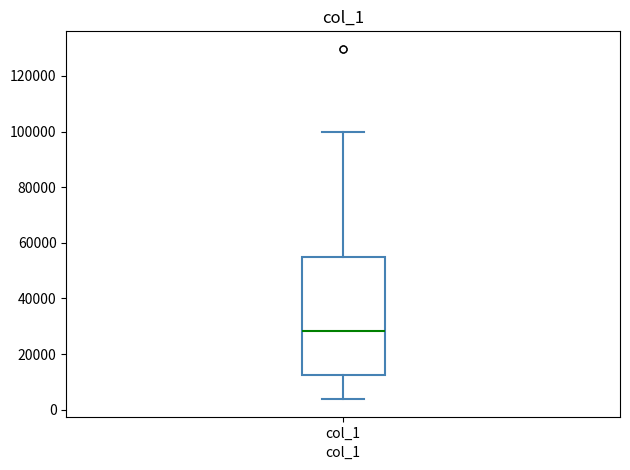

Where does the lower whisker of the box for col_1 end on the y-axis? The values are not printed on the chart, so give them approximately, as read against the axis.

4000